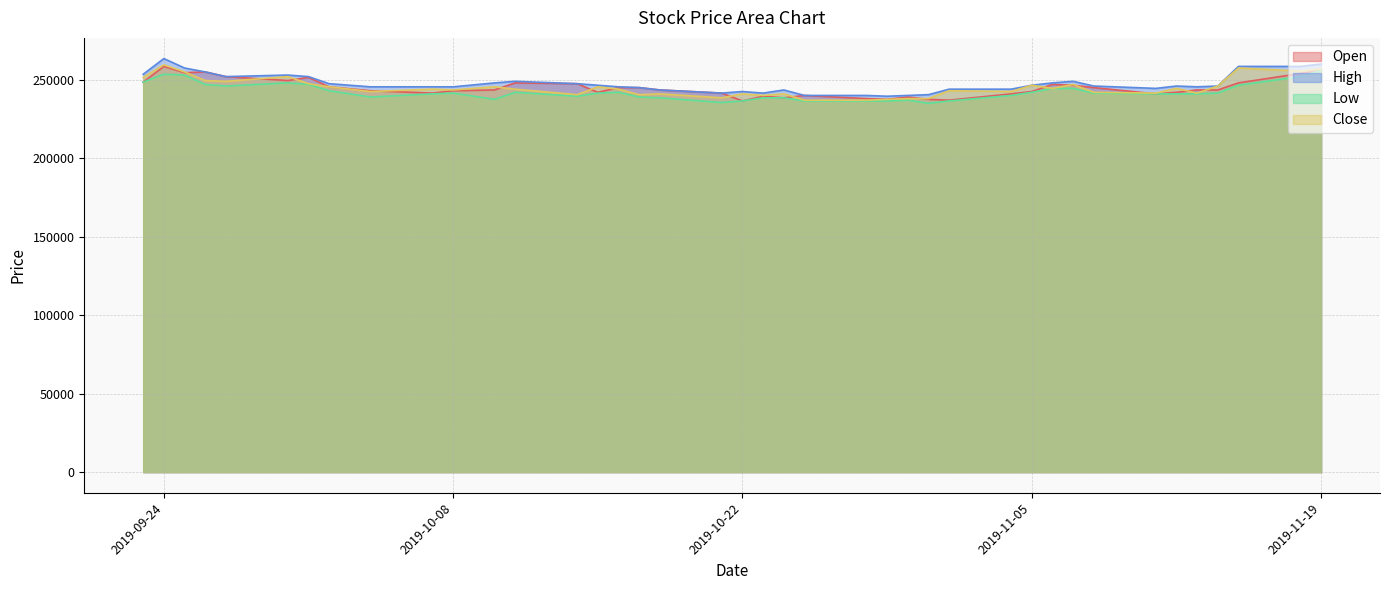

How many lines are shown in the chart?

4